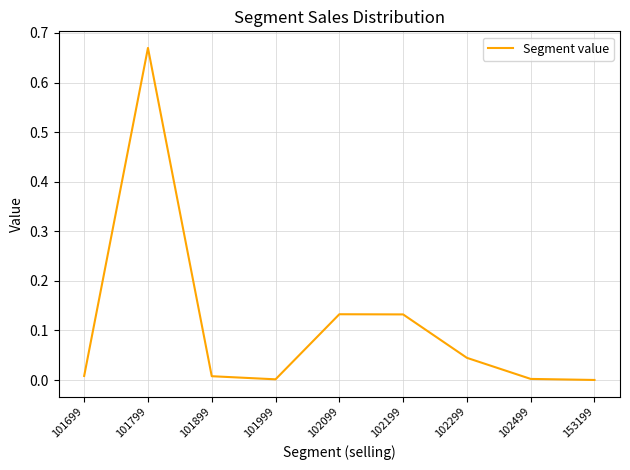

Which category has the highest value across all series?

101799